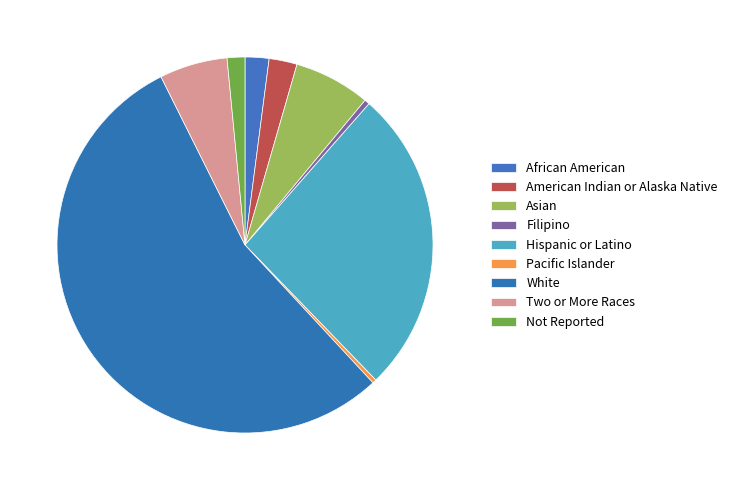

To the nearest percent, what is the difference between the largest and smallest slice percentages?

54%